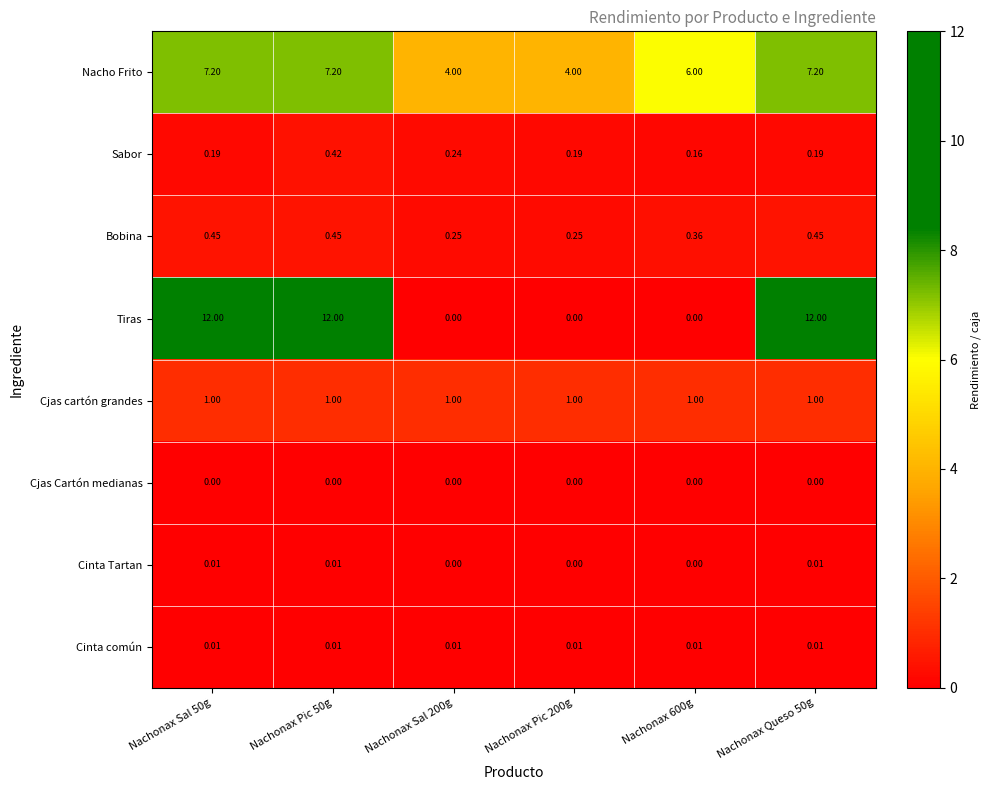

Which series changed the most between Nachonax Sal 50g and Nachonax Sal 200g?

Tiras